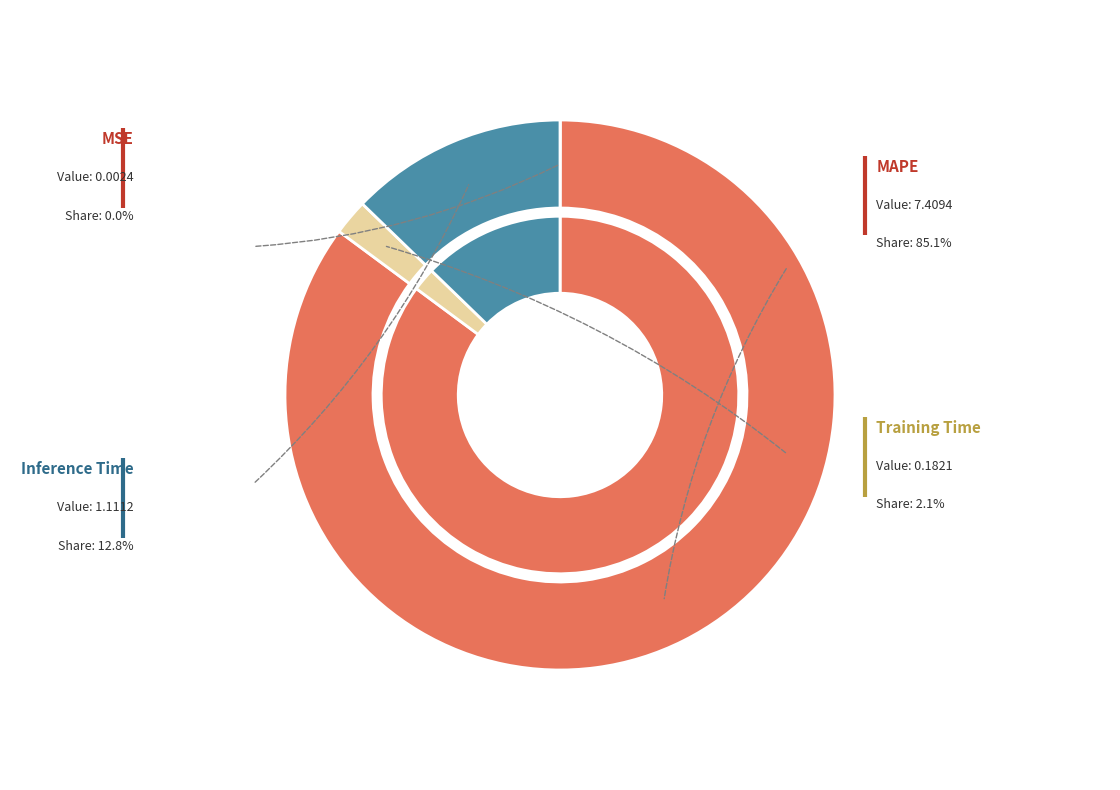

Rank the categories by value from highest to lowest.

MAPE, Inference Time, Training Time, MSE